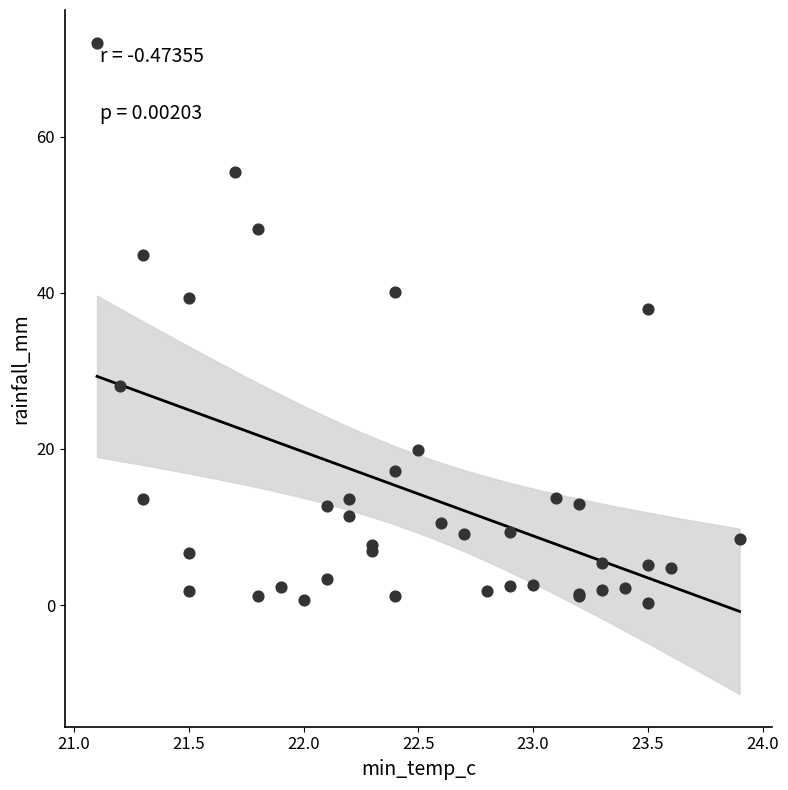

What Y value in the scatter plot is closest to 36?

38.0